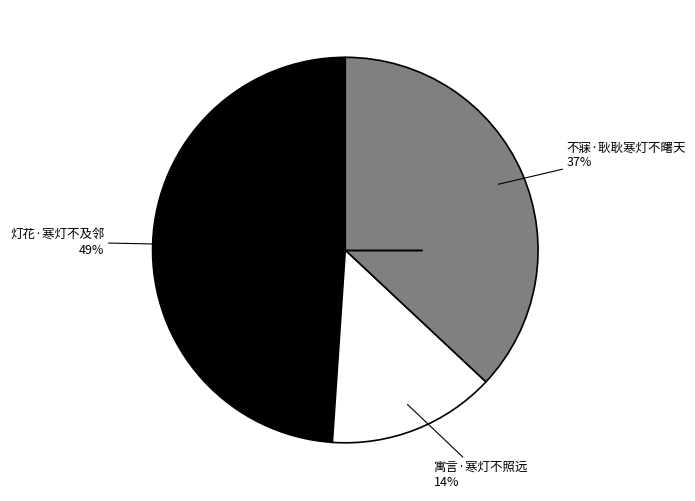

How many segments does this pie chart have?

3